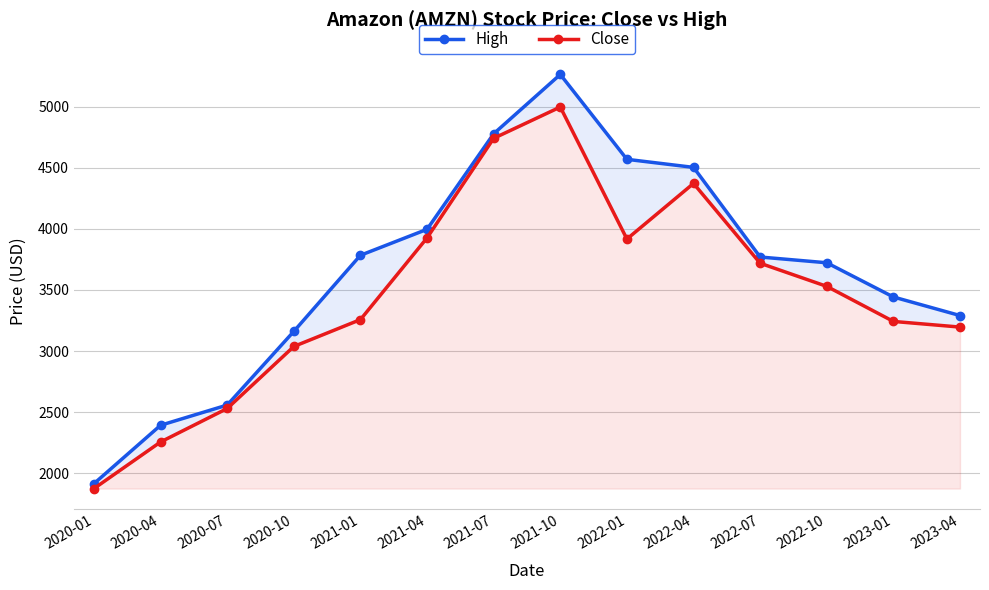

What is the highest value of the Close series?

4998.7